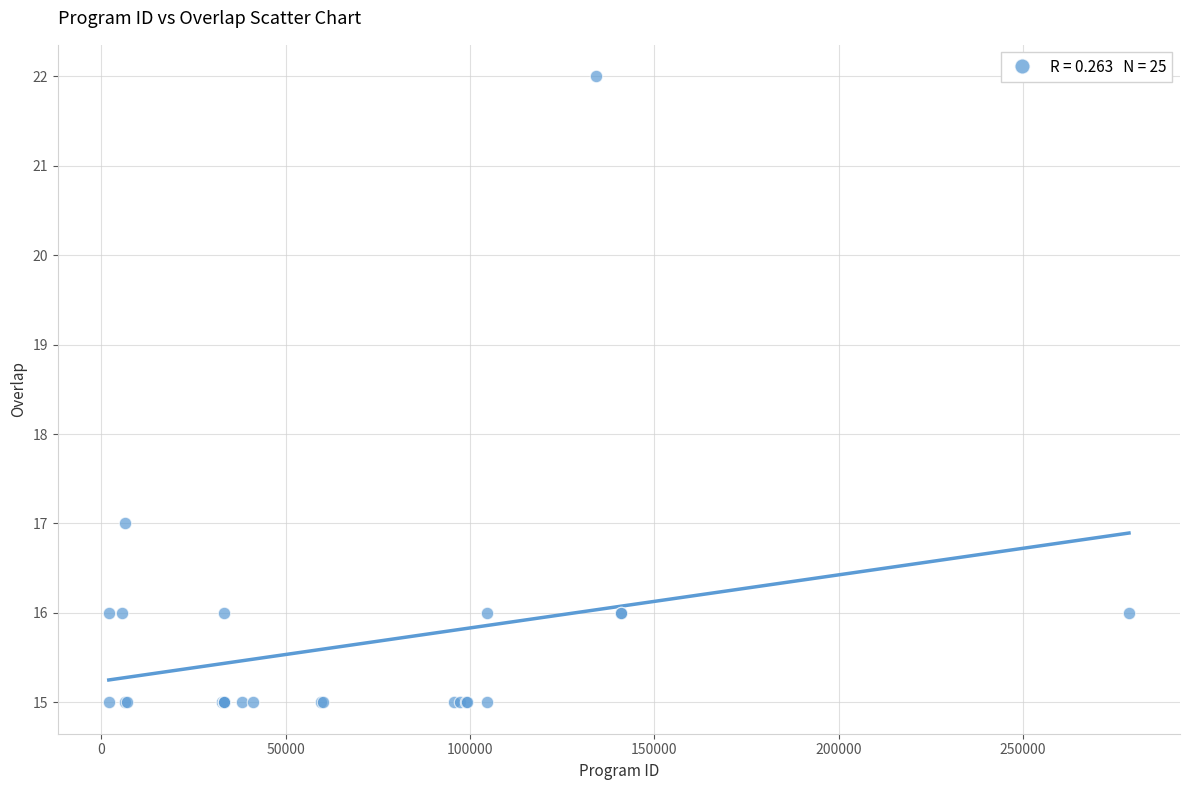

What Y value in the scatter plot is closest to 18?

17